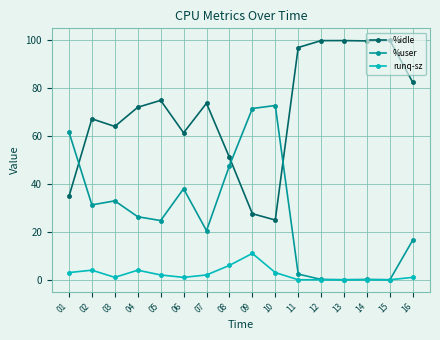

Where is the first local maximum for %idle?

02